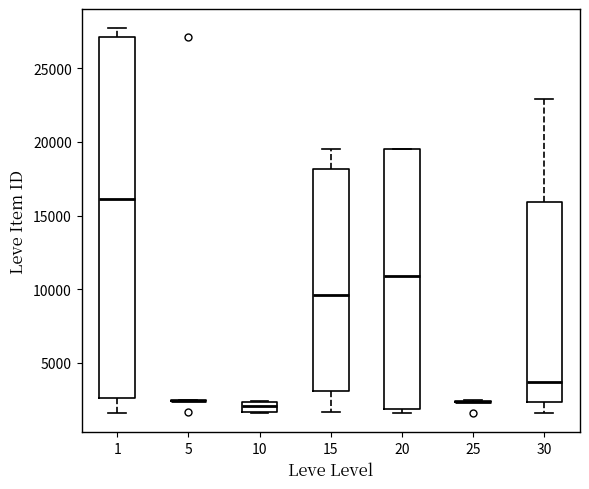

Which box is the tallest, from its lower edge to its upper edge?

1